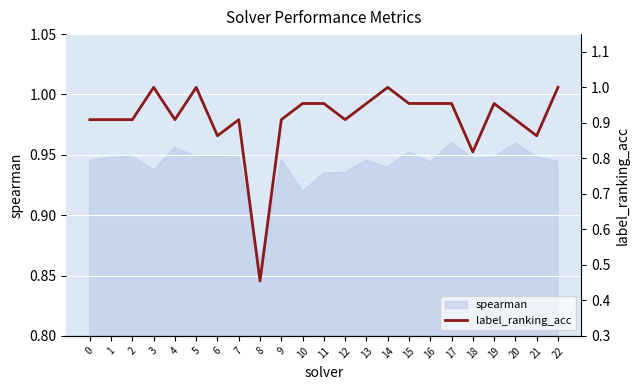

Read the value at 3.

1.0